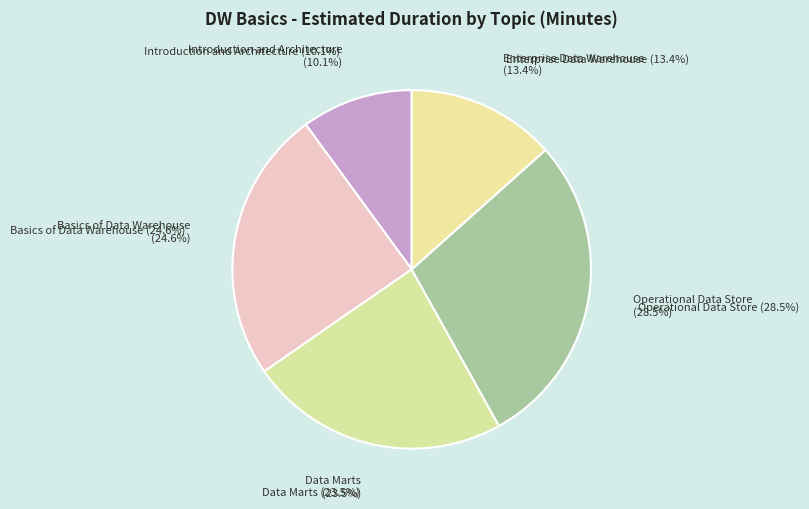

Which slice is the largest?

Operational Data Store